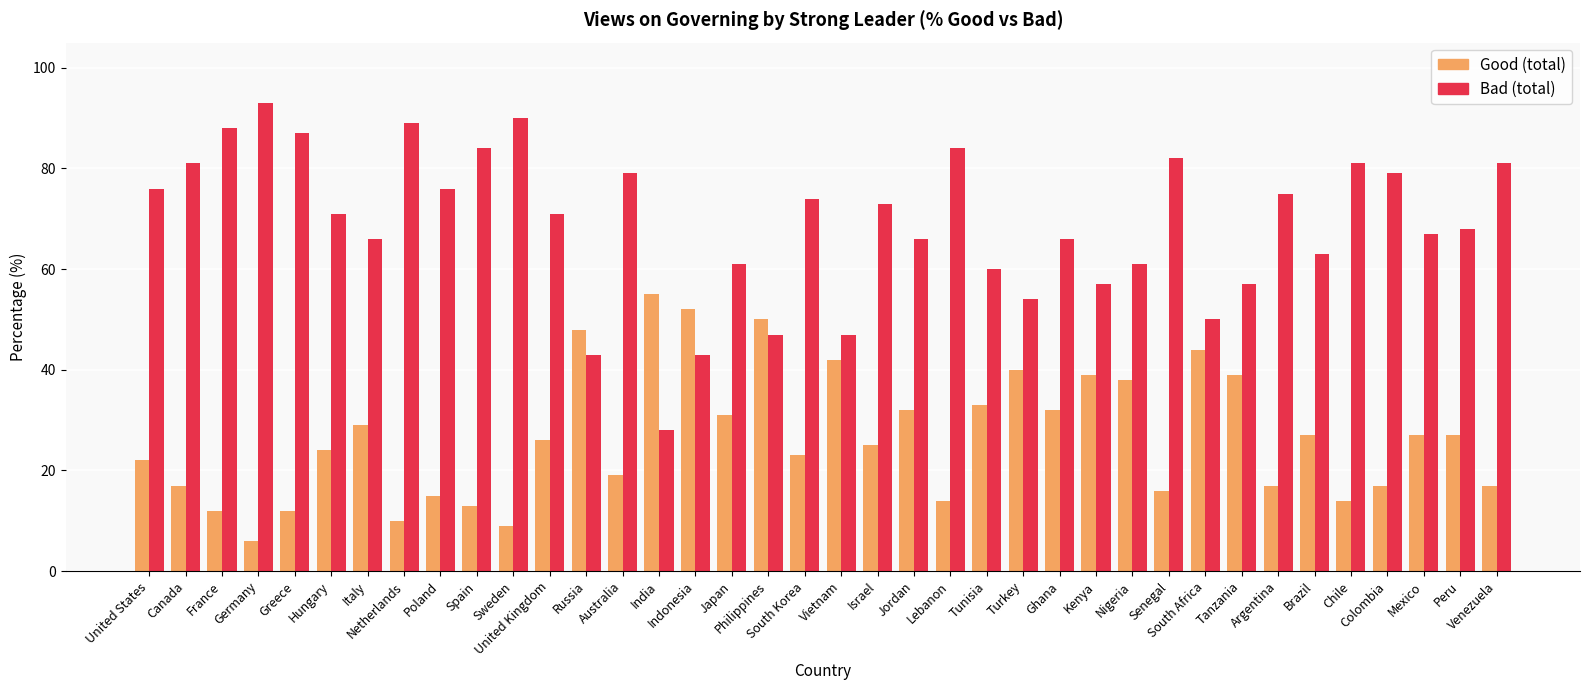

What is the difference between the Bad (total) values at Greece and Vietnam?

40